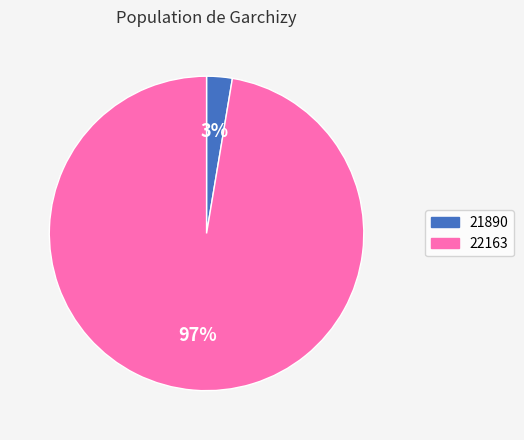

How many segments does this pie chart have?

2